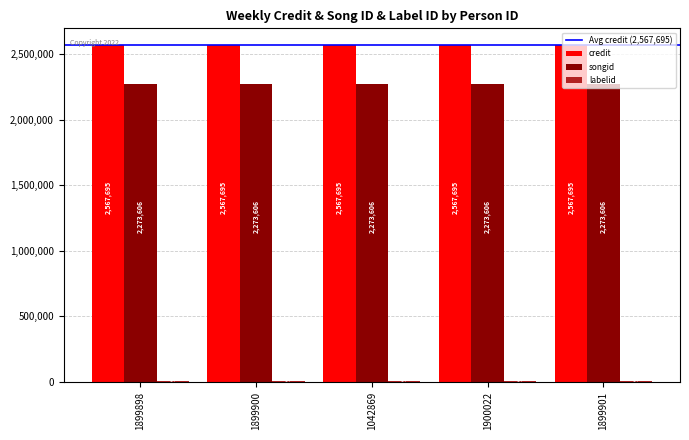

The songid series shows 655212 at 1900022. True or false?

False